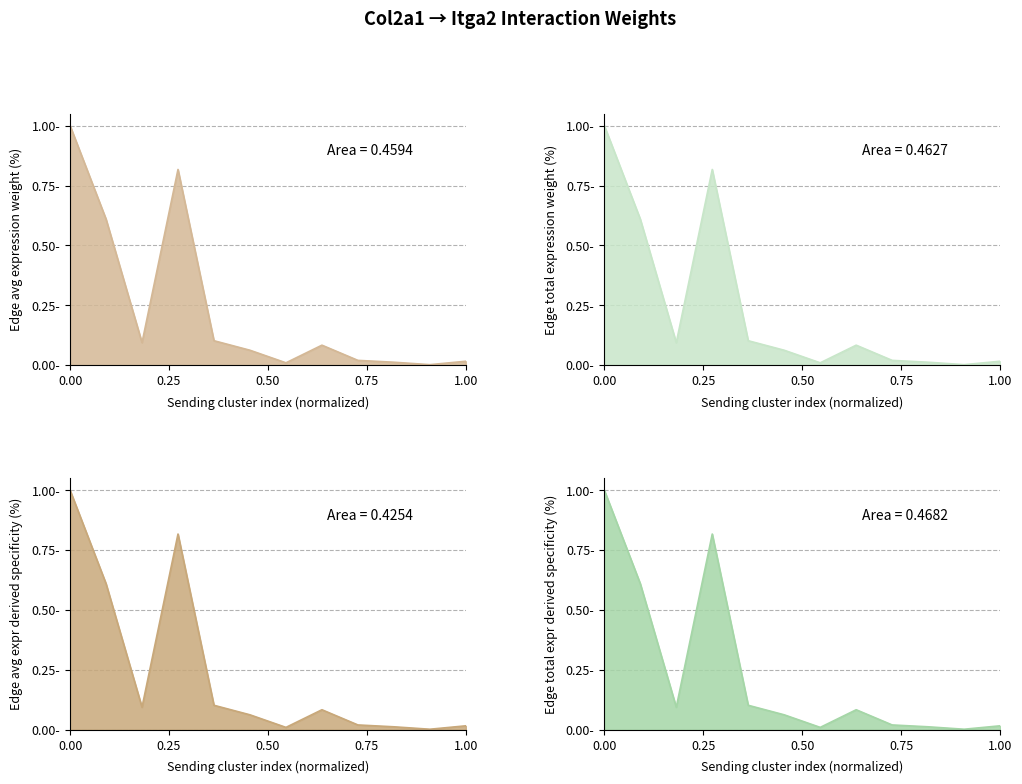

Which series has the widest spread of values?

Edge average expression weight